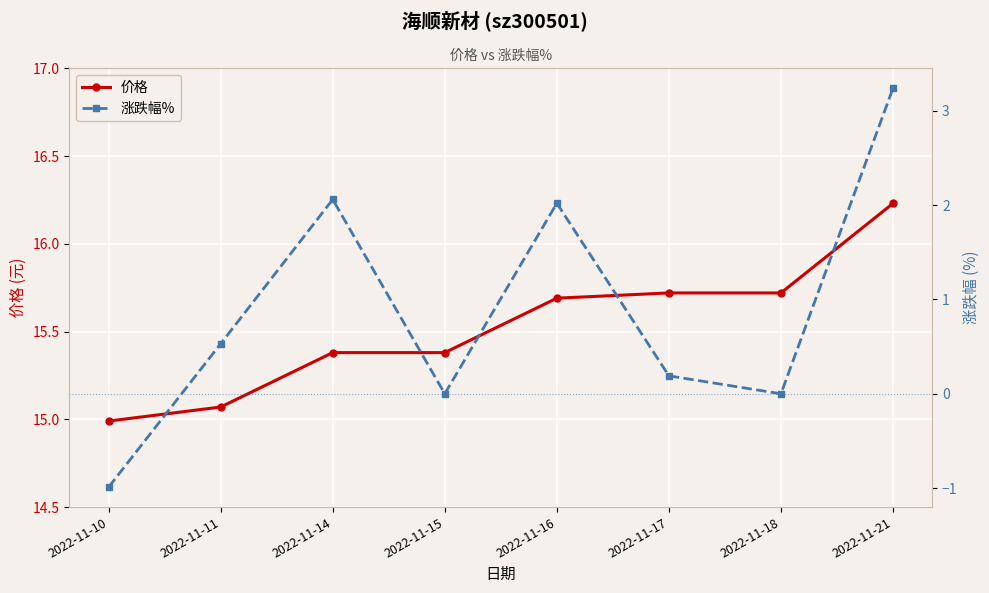

At which category is the sum across all series the highest?

2022-11-21